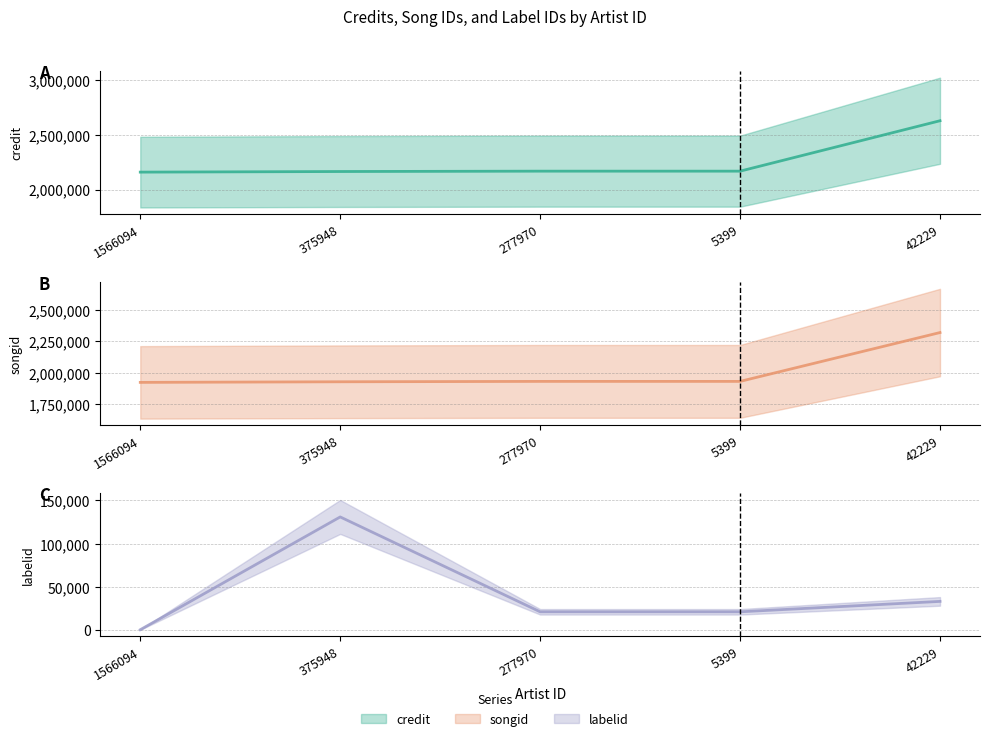

What is the label of the 2nd point from the left?

375948